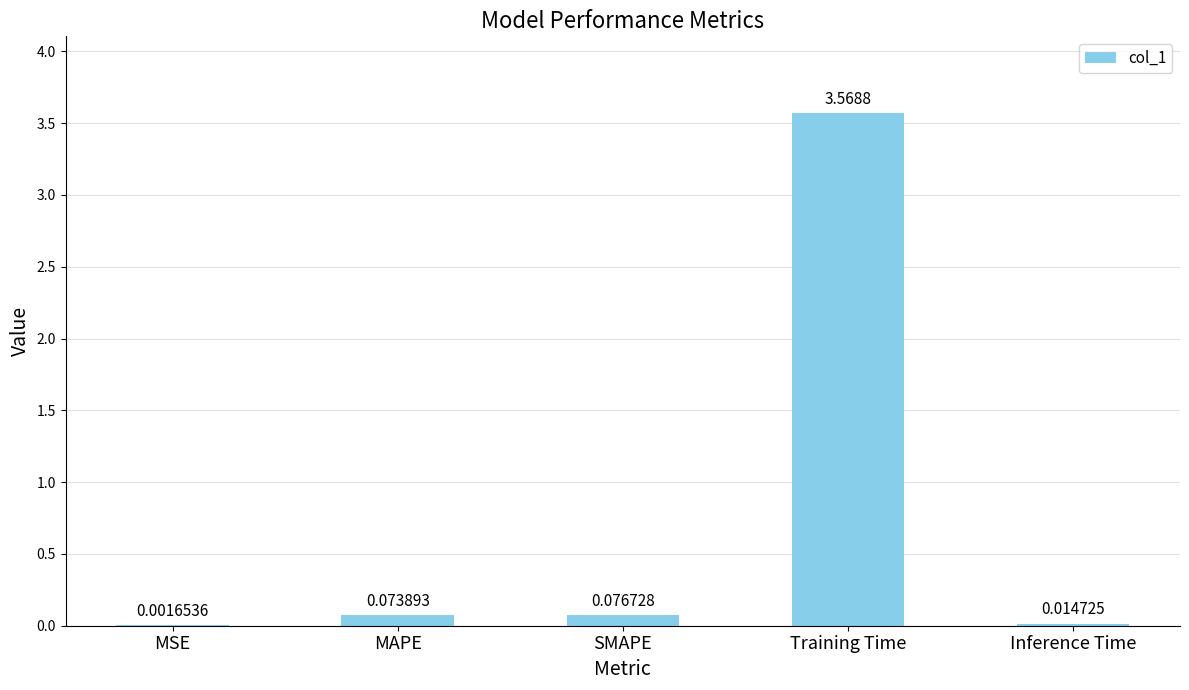

Between SMAPE and Training Time, which is larger?

Training Time